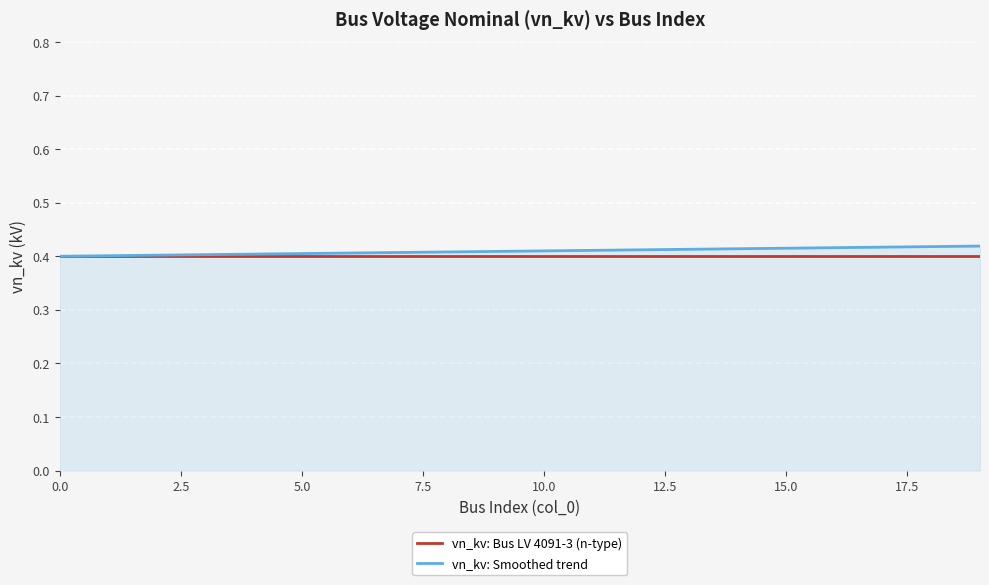

Reading right to left, transcribe all the data shown in this chart.

vn_kv: Bus LV 4091-3 (n-type): 0.4	0.4	0.4	0.4	0.4	0.4	0.4	0.4	0.4	0.4	0.4	0.4	0.4	0.4	0.4	0.4	0.4	0.4	0.4	0.4
vn_kv: Smoothed trend: 0.4	0.4	0.4	0.4	0.4	0.4	0.4	0.4	0.4	0.4	0.4	0.4	0.4	0.4	0.4	0.4	0.4	0.4	0.4	0.4